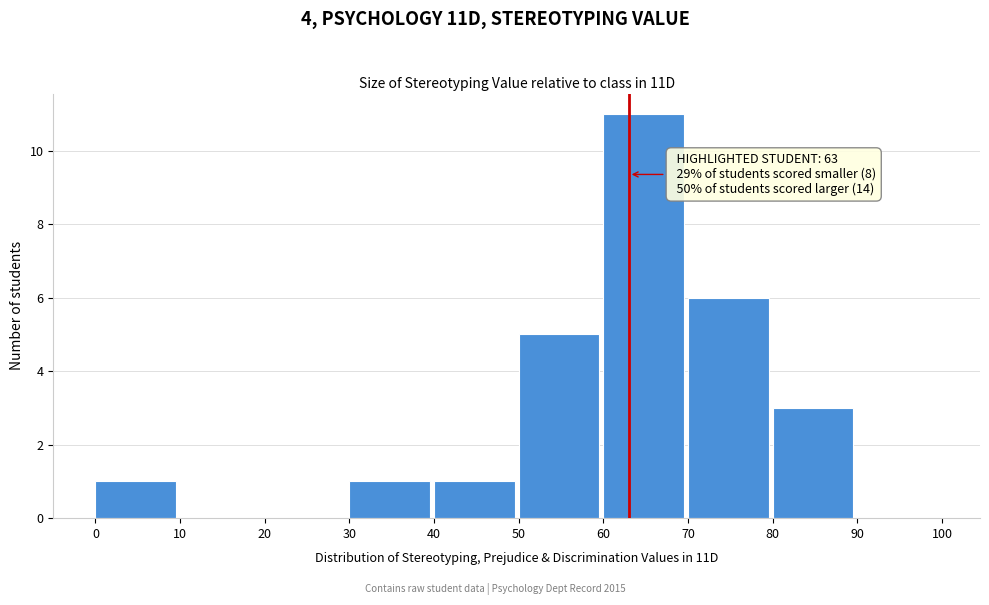

Over which range of the x-axis is the bar tallest?

60 to 70